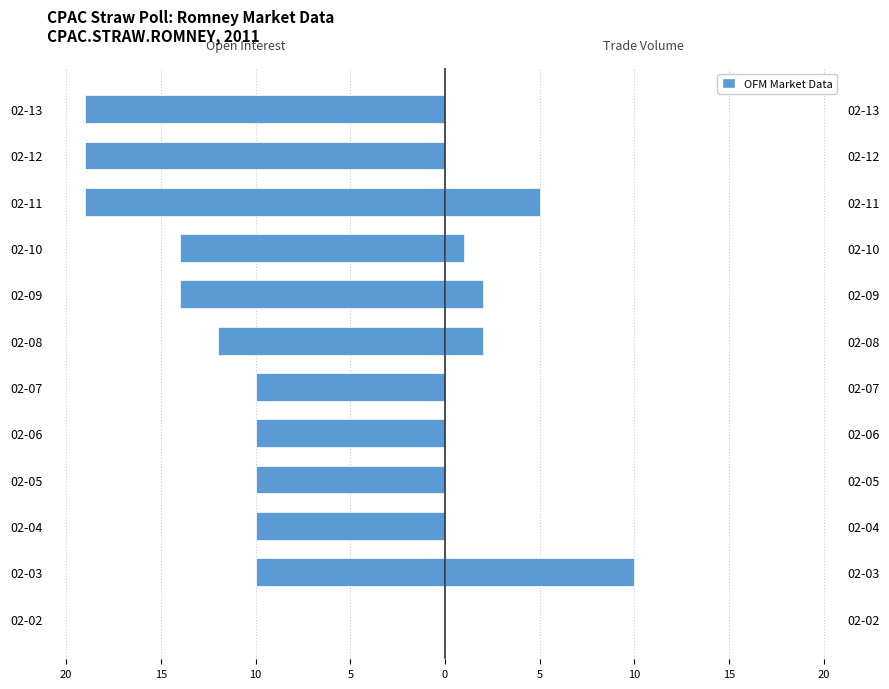

How many bars are there in total?

24